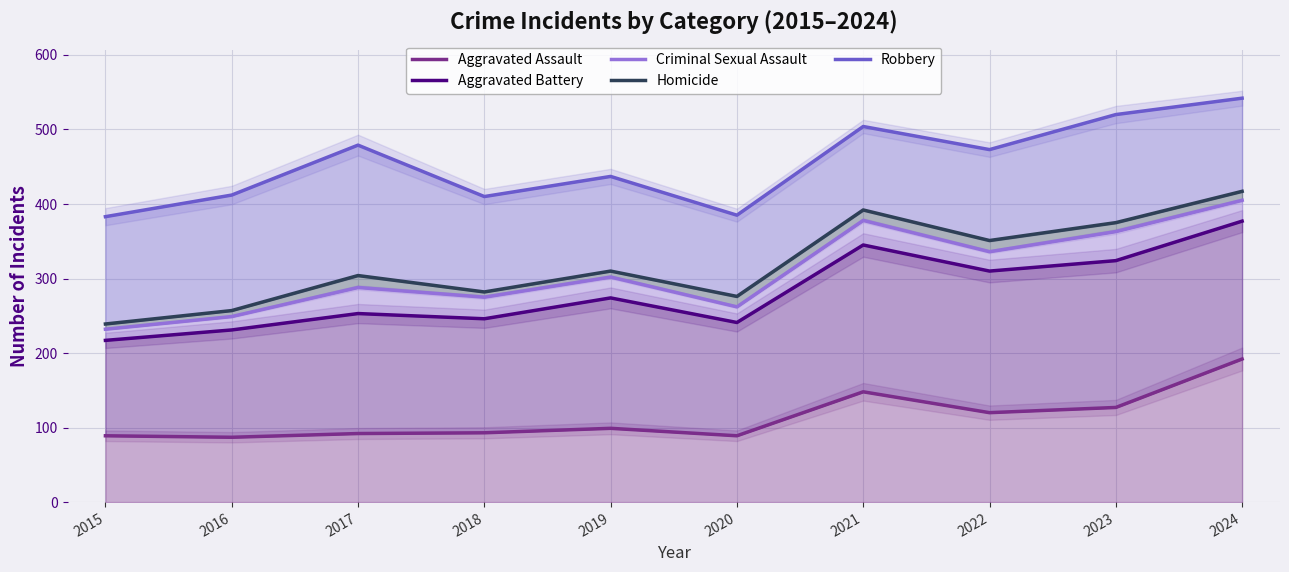

At which category is the sum across all series the highest?

2024